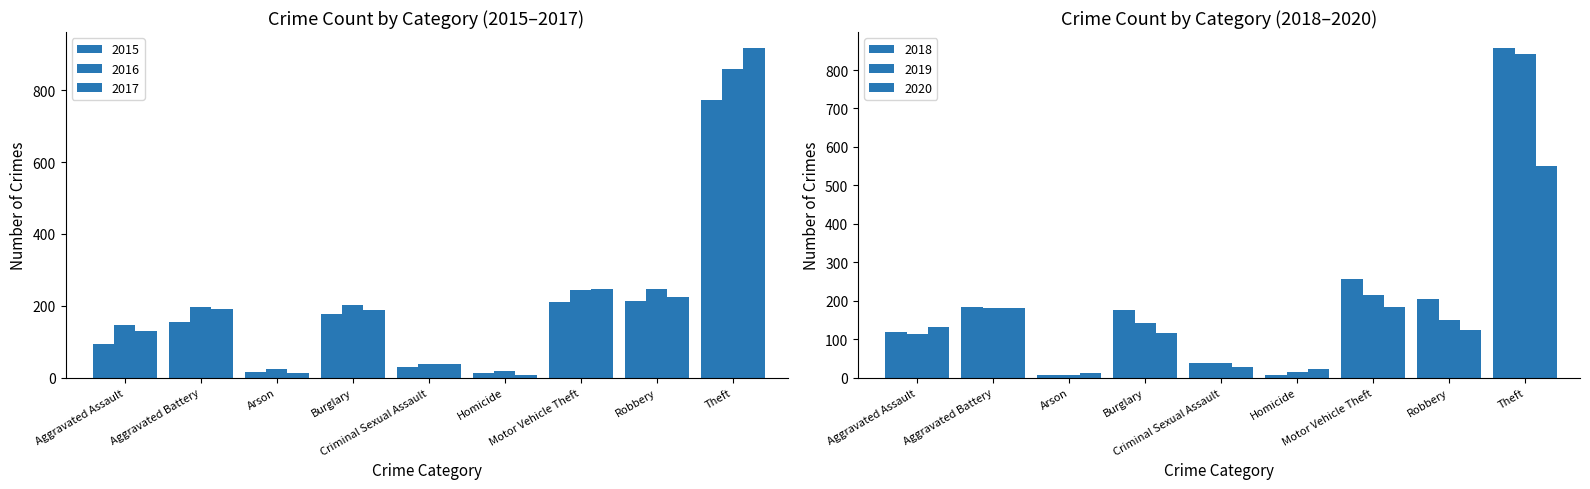

How many groups of bars are there?

9